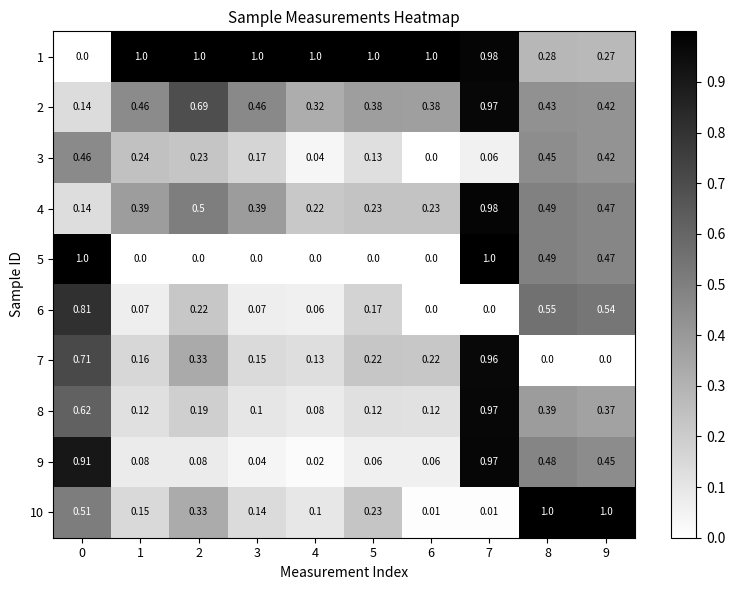

What is the total value across all series at 8?

4.6